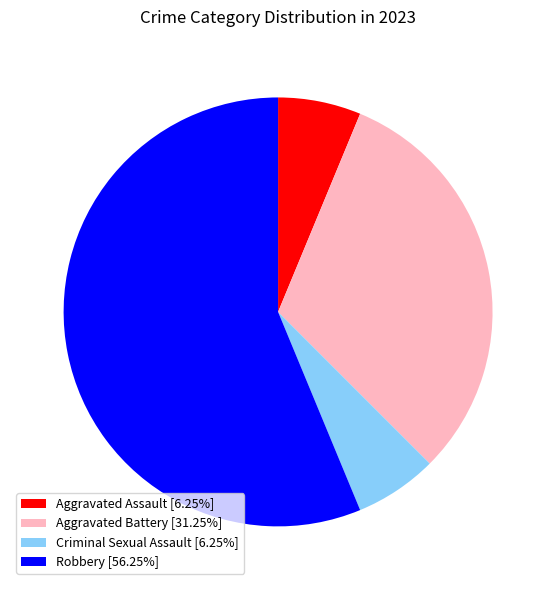

Is it true that Aggravated Battery is 17% of the pie?

False